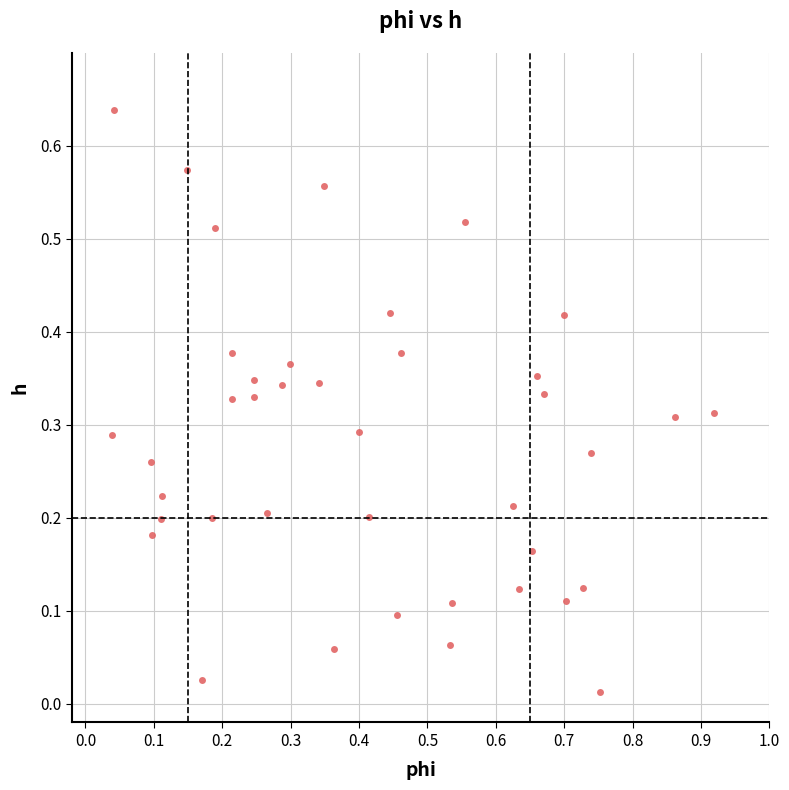

What is the range of X values (max minus min)?

0.9